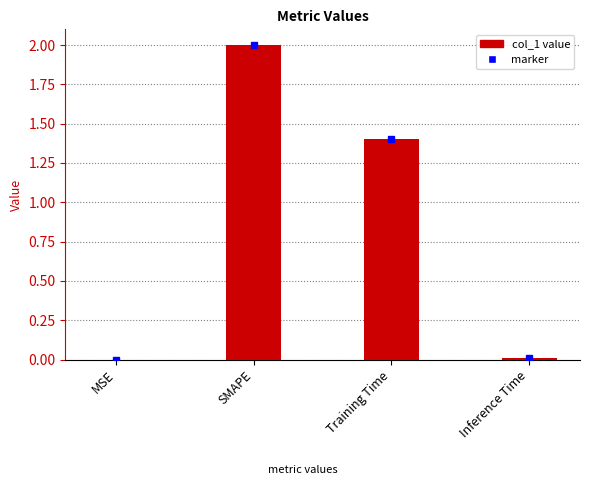

Which has a higher value, MSE or SMAPE?

SMAPE